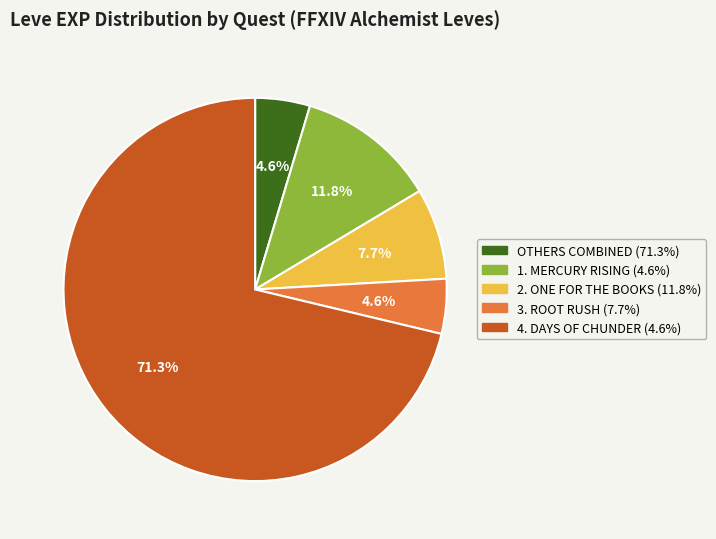

Does any single category account for the majority?

Yes